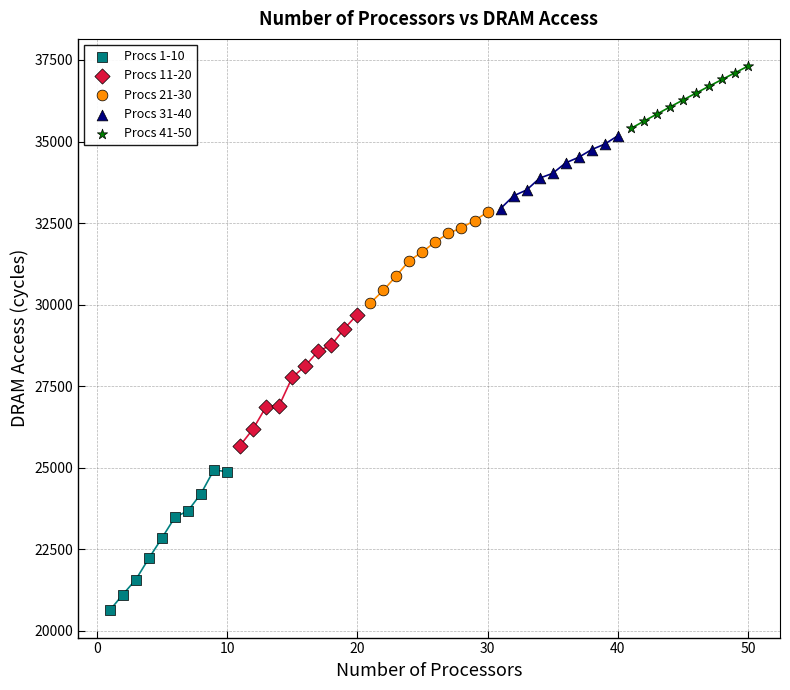

Which series has the widest spread of Y values?

Procs 1-10